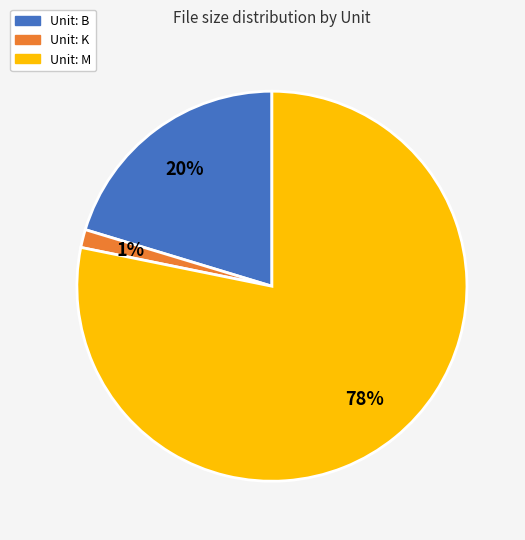

To the nearest percent, what is the average slice percentage?

33%